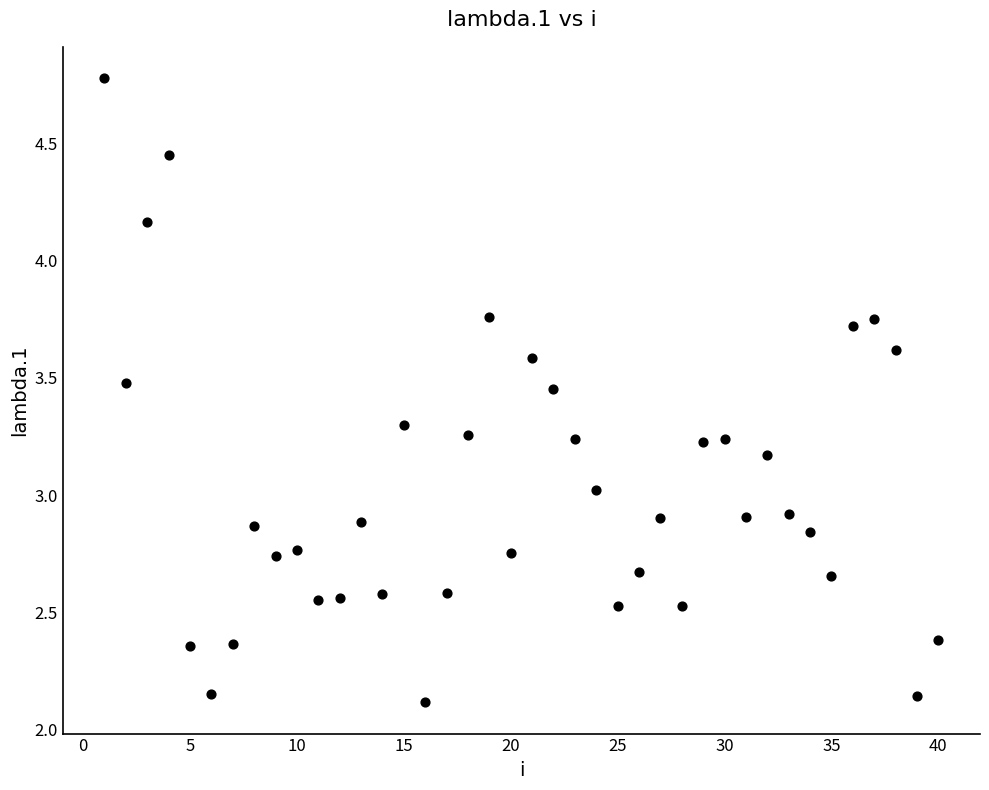

What is the range of X values (max minus min)?

39.0